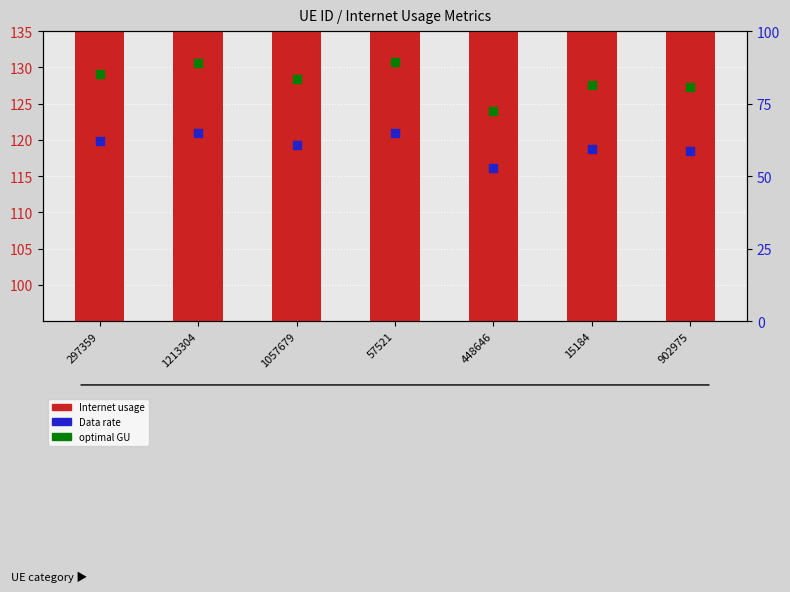

At how many categories does at least one series exceed 56?

7